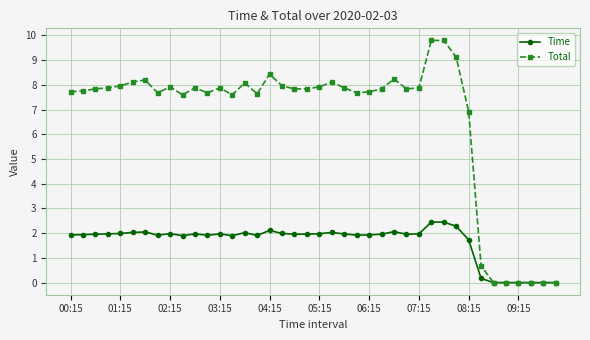

List the series in order of their overall mean, highest first.

Total, Time